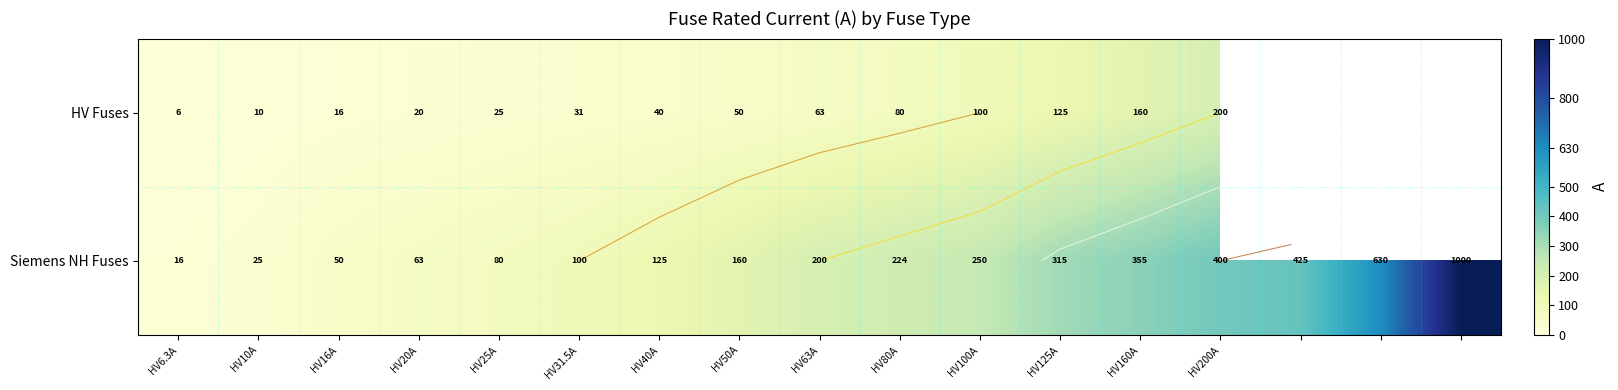

What is the maximum value for HV Fuses?

200.0